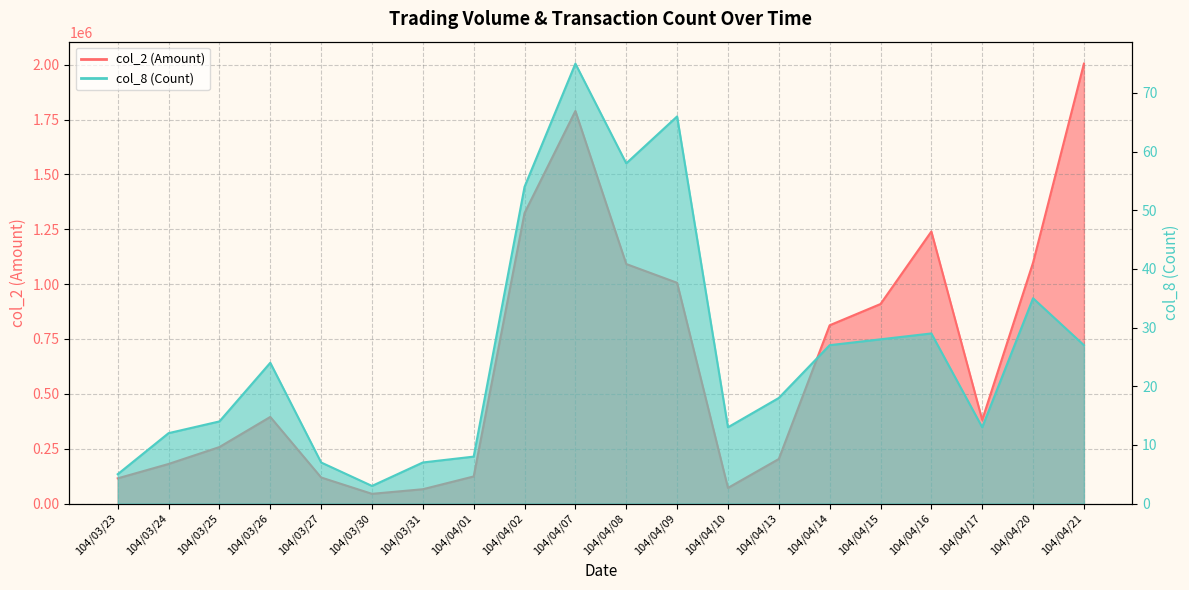

How many lines are shown in the chart?

2